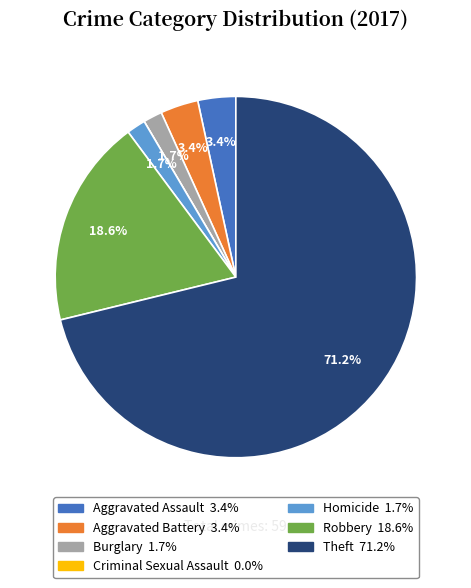

Which has a higher value, Robbery or Aggravated Battery?

Robbery